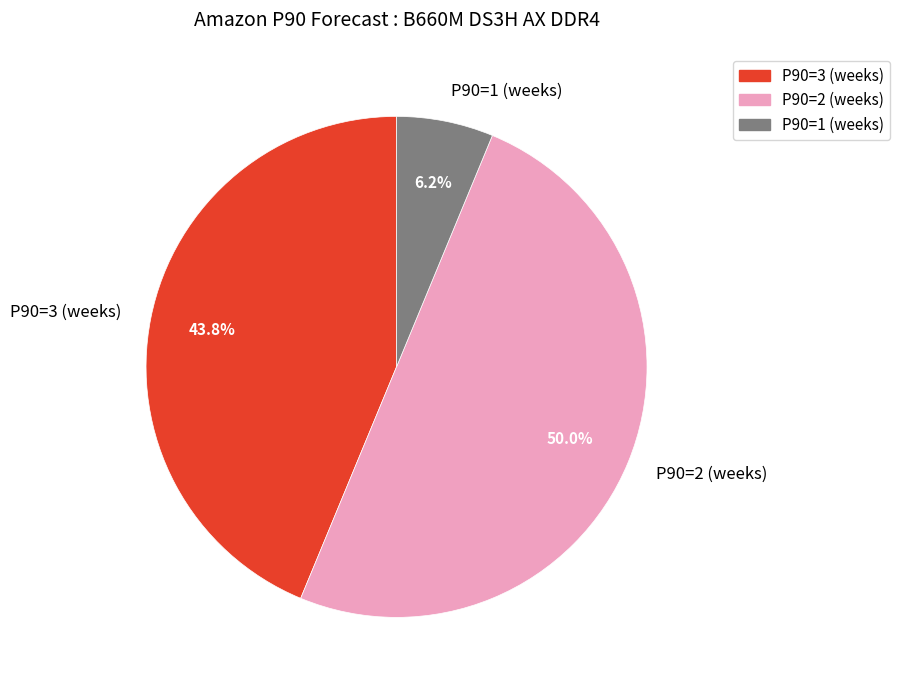

Between P90=2 (weeks) and P90=3 (weeks), which is larger?

P90=2 (weeks)